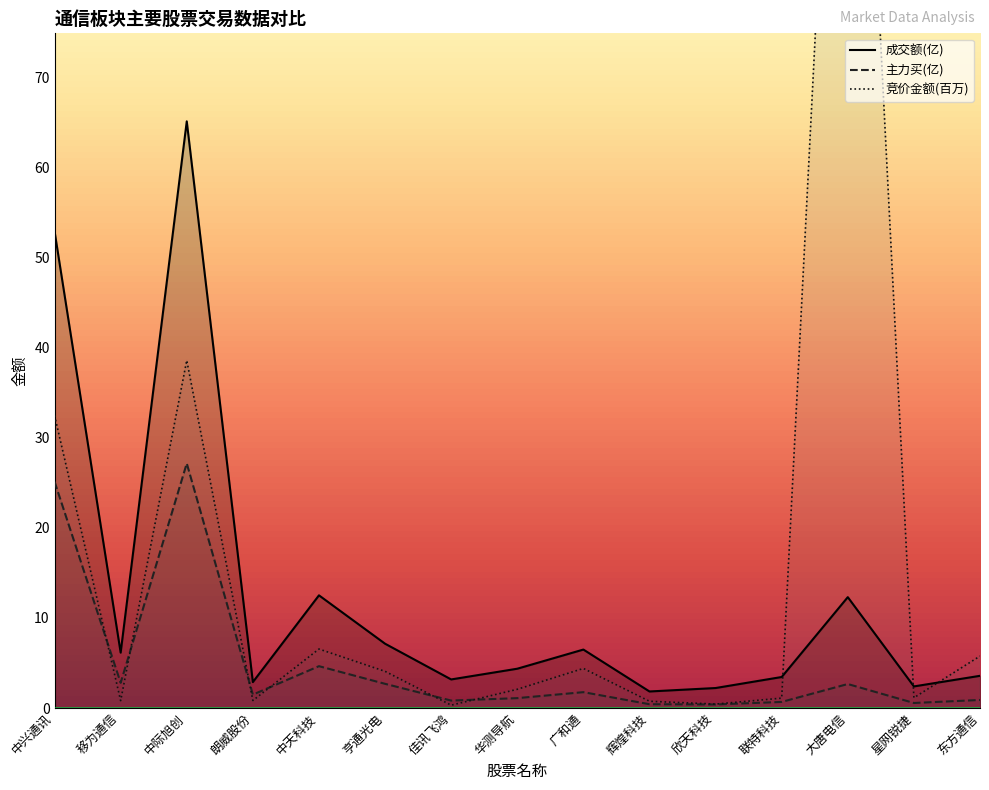

How many distinct data groups are displayed?

3